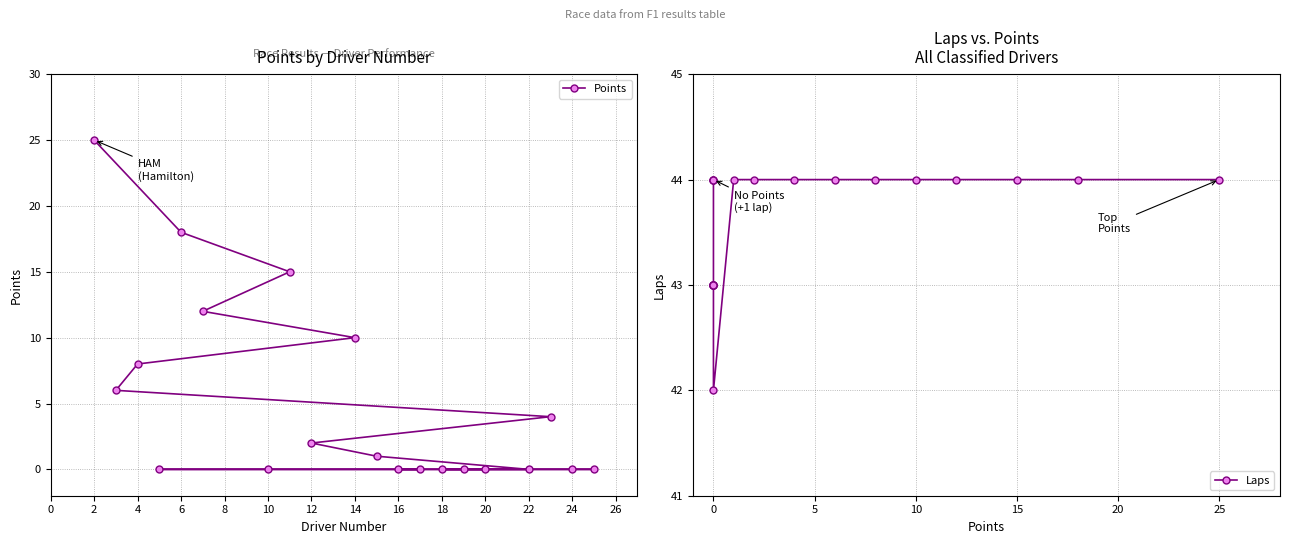

True or false: Points and Laps cross at least once.

False